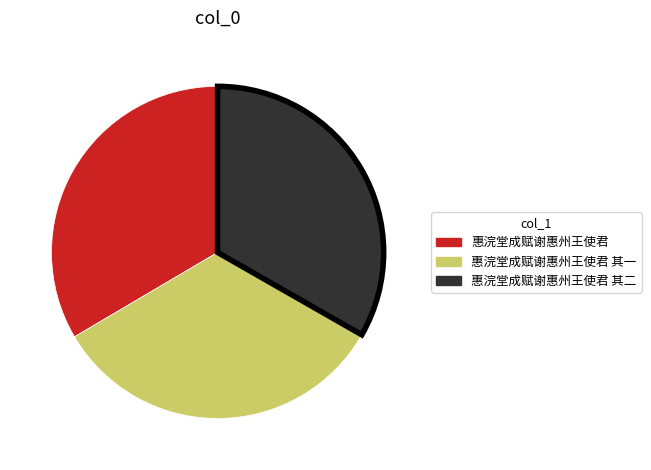

What is the ratio of the value at 惠浣堂成赋谢惠州王使君 to the value at 惠浣堂成赋谢惠州王使君 其一?

1.0